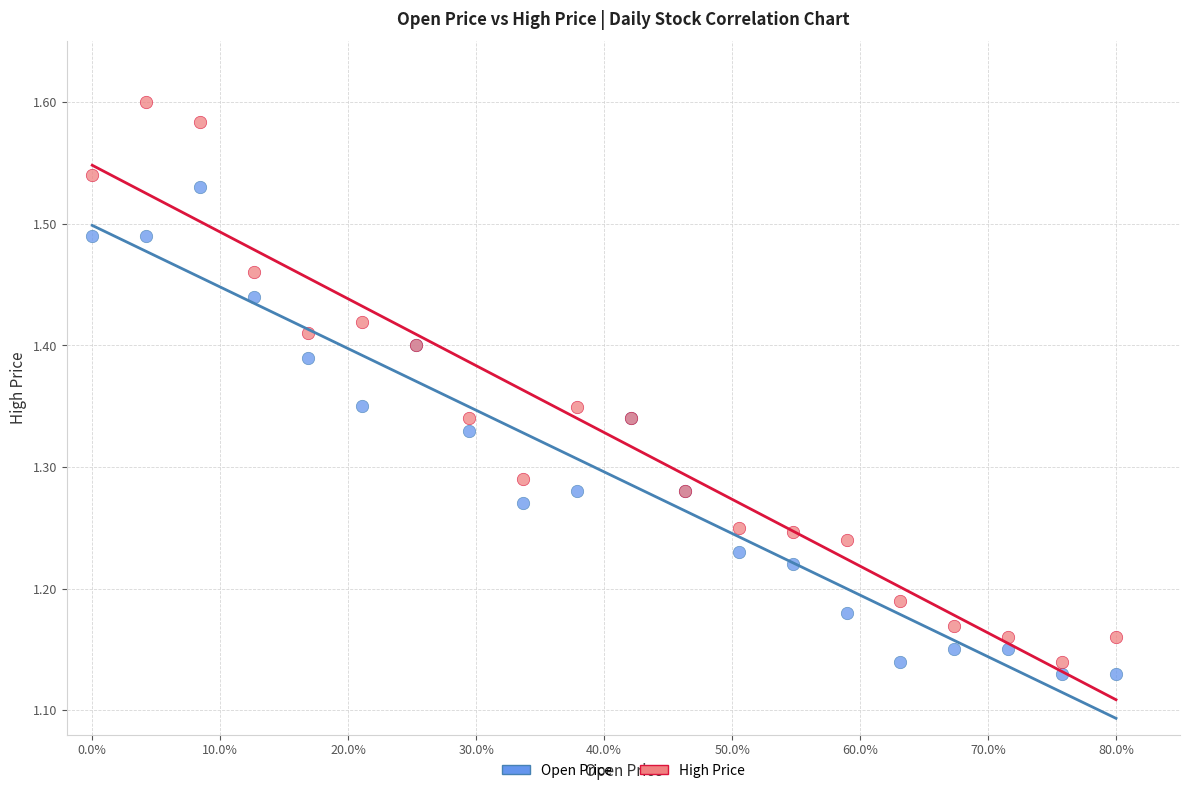

Which series has the largest Y range (max minus min)?

High Price